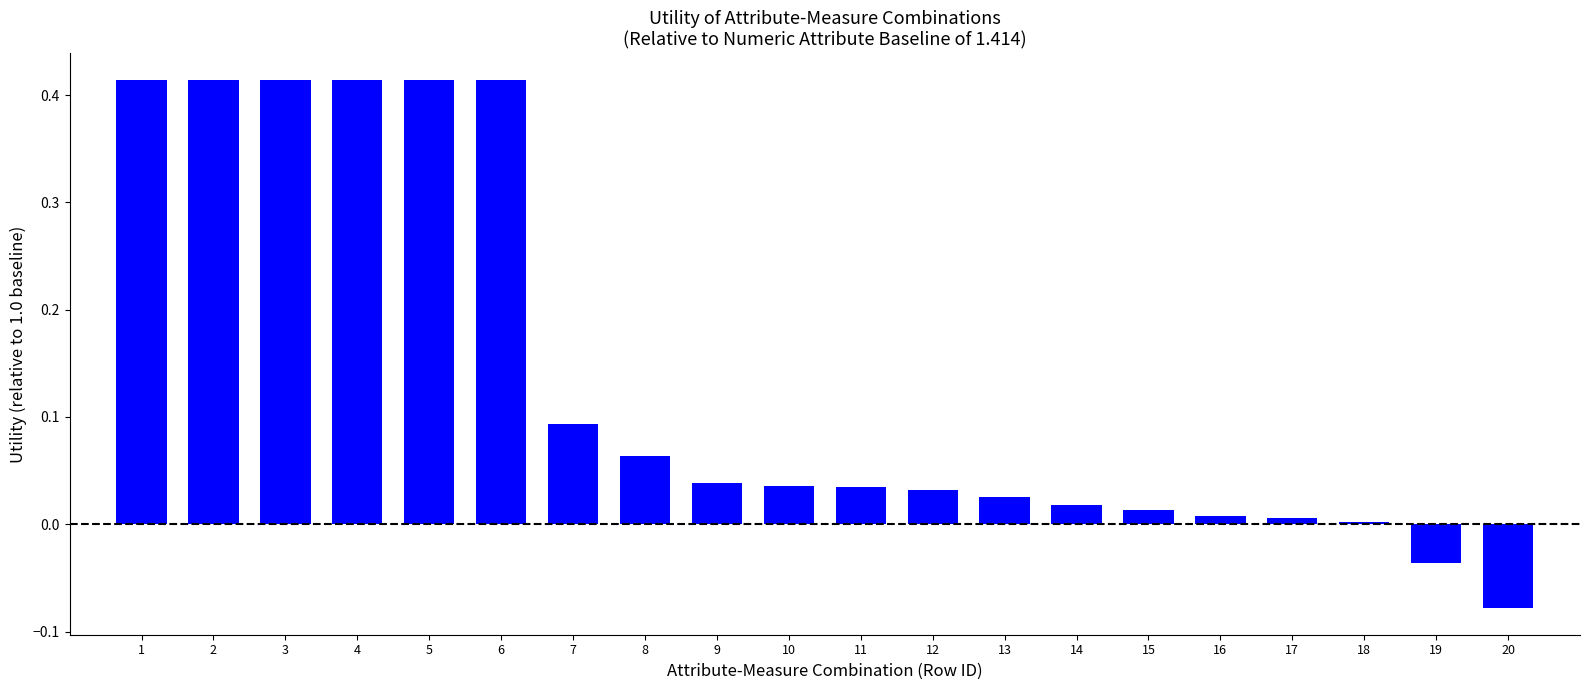

True or false: the data shows 0.3 at 4.

False